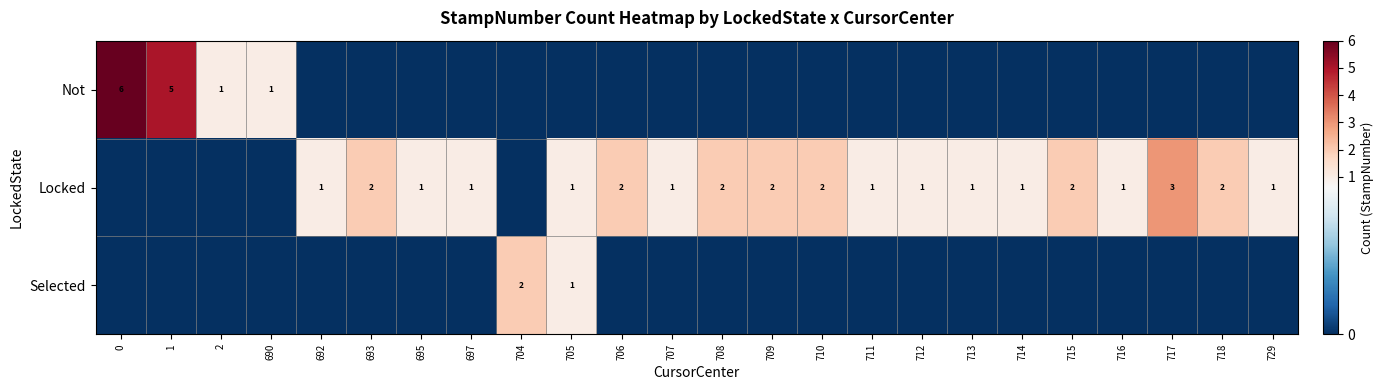

Is the value of row_1 at 705 greater than the value of row_2 at 717?

Yes